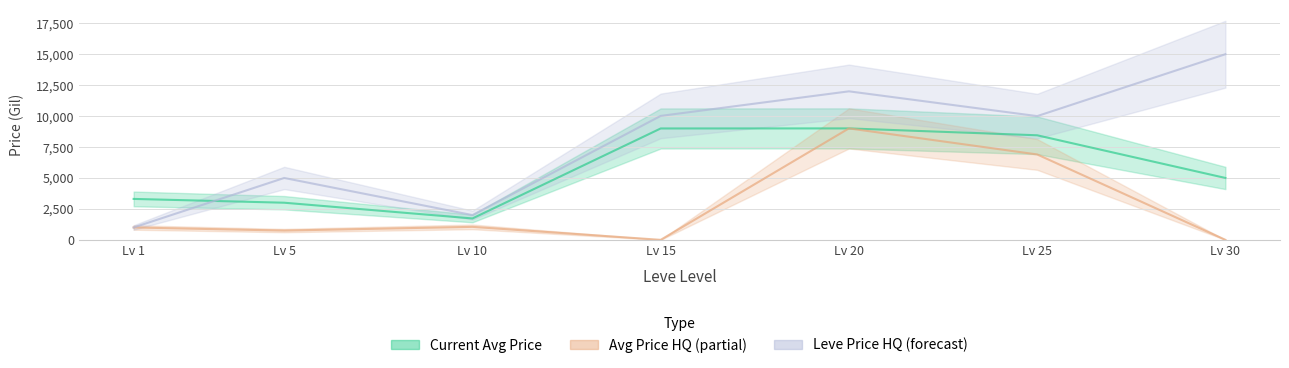

What is the average value of the currentAveragePriceHQ series?

2672.1